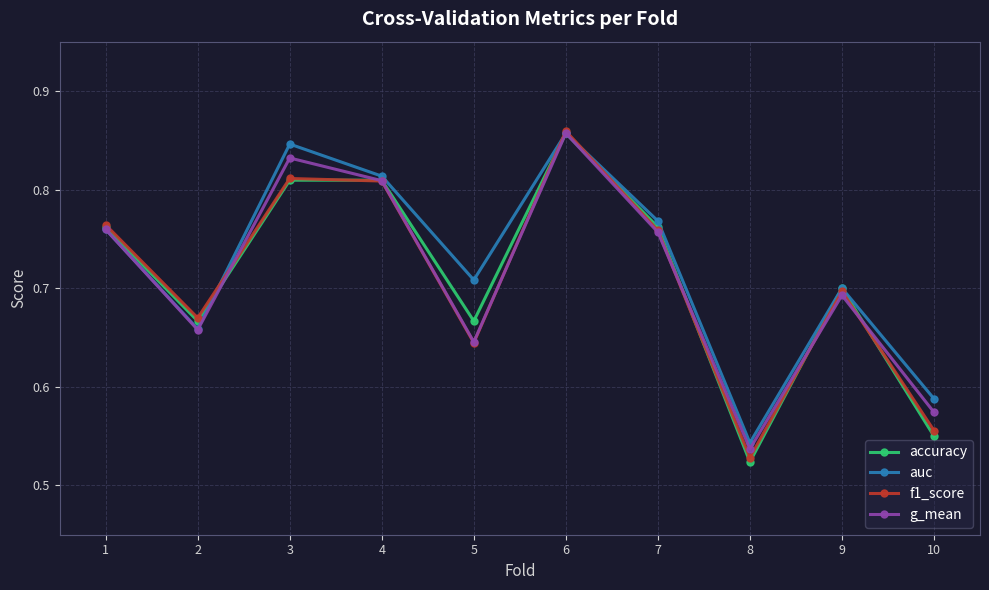

Which category has the lowest value across all series?

8